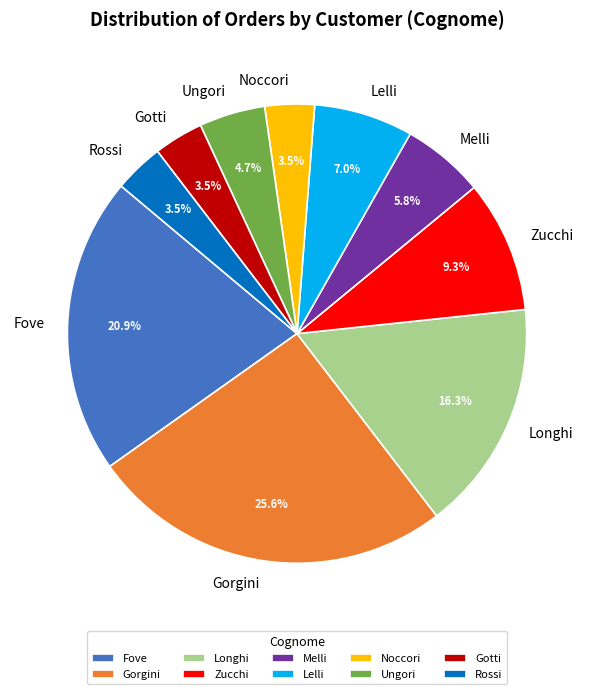

Which category has the biggest portion of the pie?

Gorgini